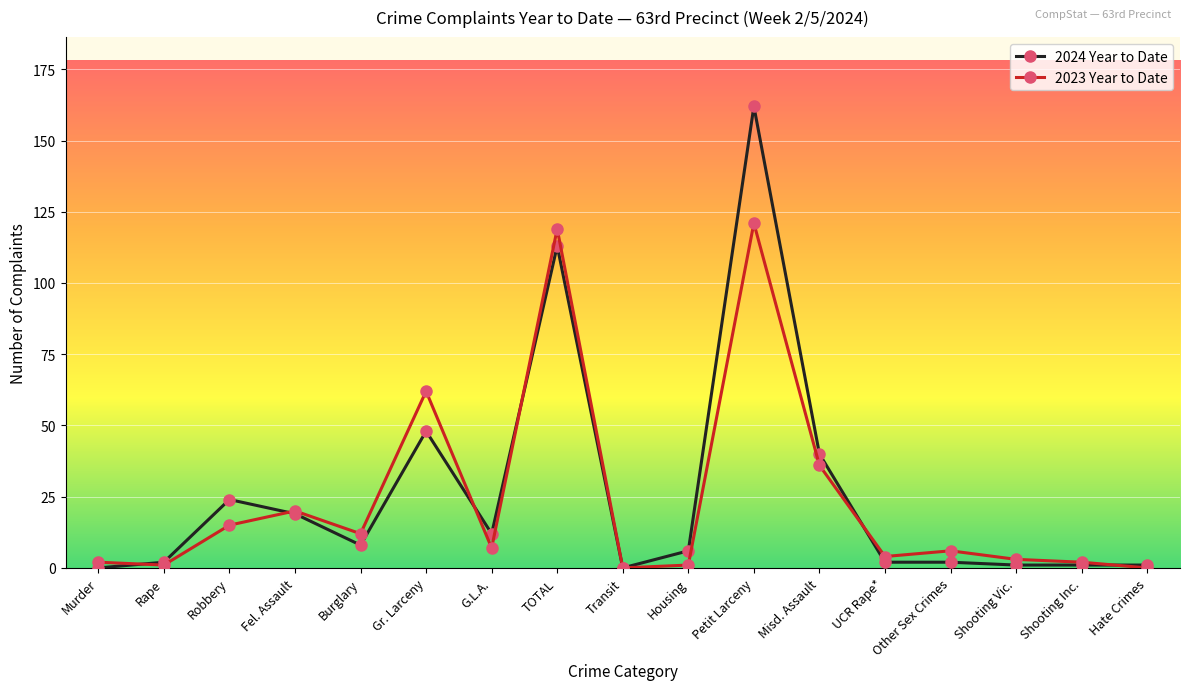

Reading left to right, what are all the values shown in this chart?

2024 Year to Date: Murder=0	Rape=2	Robbery=24	Fel. Assault=19	Burglary=8	Gr. Larceny=48	G.L.A.=12	TOTAL=113	Transit=0	Housing=6	Petit Larceny=162	Misd. Assault=40	UCR Rape*=2	Other Sex Crimes=2	Shooting Vic.=1	Shooting Inc.=1	Hate Crimes=1
2023 Year to Date: Murder=2	Rape=1	Robbery=15	Fel. Assault=20	Burglary=12	Gr. Larceny=62	G.L.A.=7	TOTAL=119	Transit=0	Housing=1	Petit Larceny=121	Misd. Assault=36	UCR Rape*=4	Other Sex Crimes=6	Shooting Vic.=3	Shooting Inc.=2	Hate Crimes=0